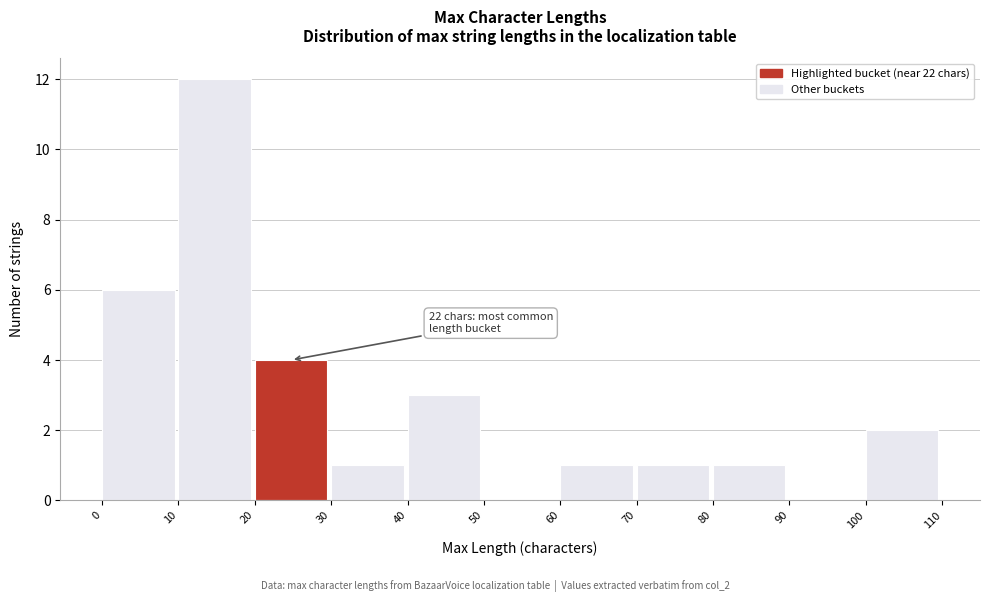

Over which range of the x-axis is the bar tallest?

10 to 20